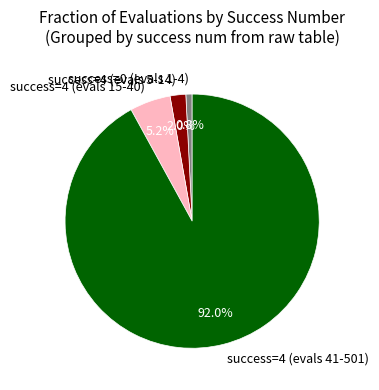

To the nearest percent, what is the average slice percentage?

25%